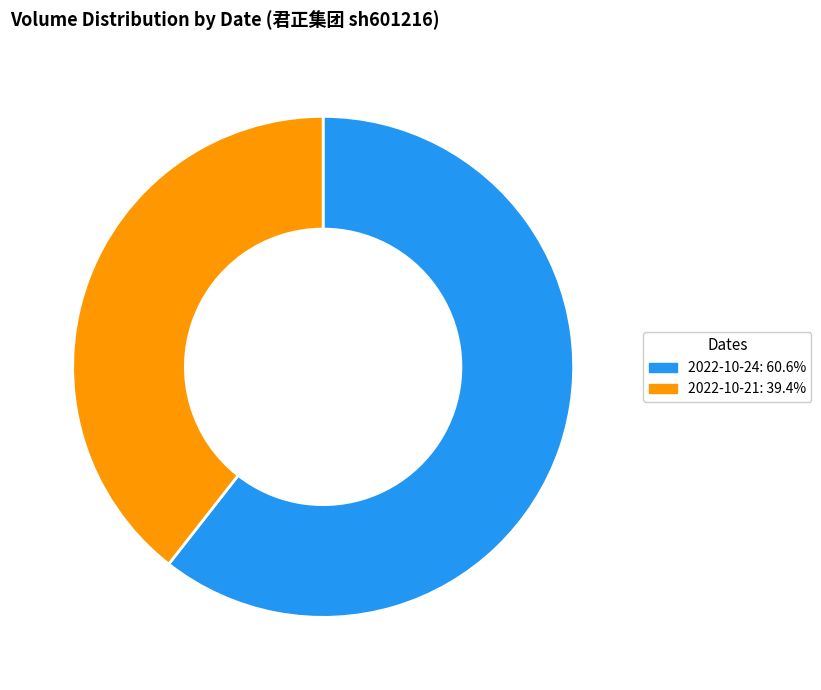

Is there a majority slice in this chart?

Yes